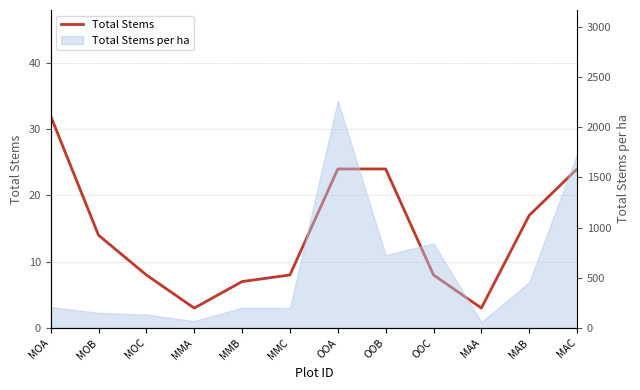

What is the value of the 3rd point from the left?

8